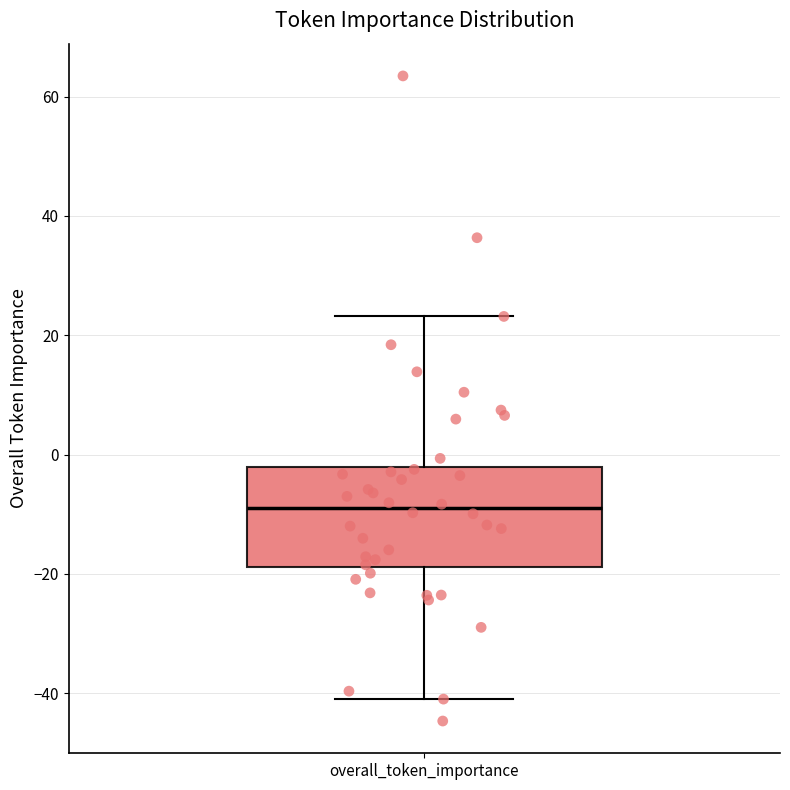

Read this box plot against the y-axis: the position of the median line, the range covered by the box, and the ends of both whiskers. The values are not printed on the chart, so give them approximately, as read against the axis.

median -10, box -18 to -2, whiskers -40 to 24